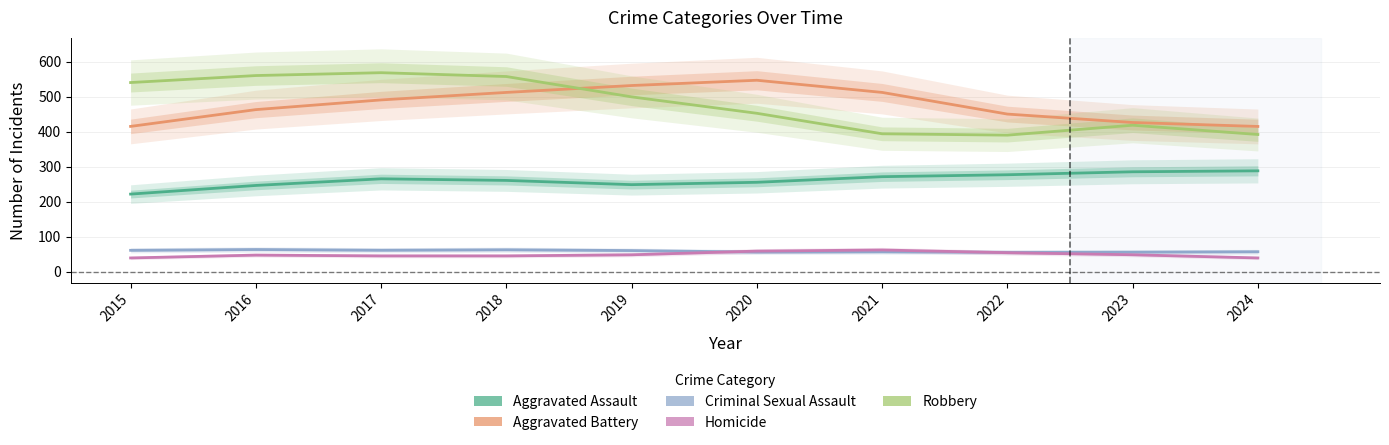

True or false: Robbery has a value of 394.1 at 2021.

True